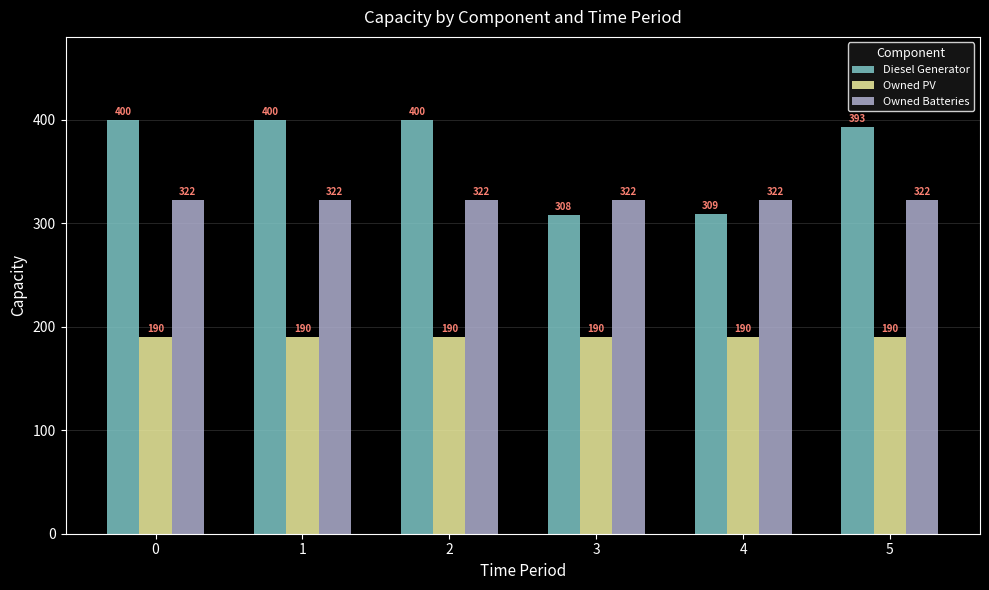

What is the greatest value displayed?

400